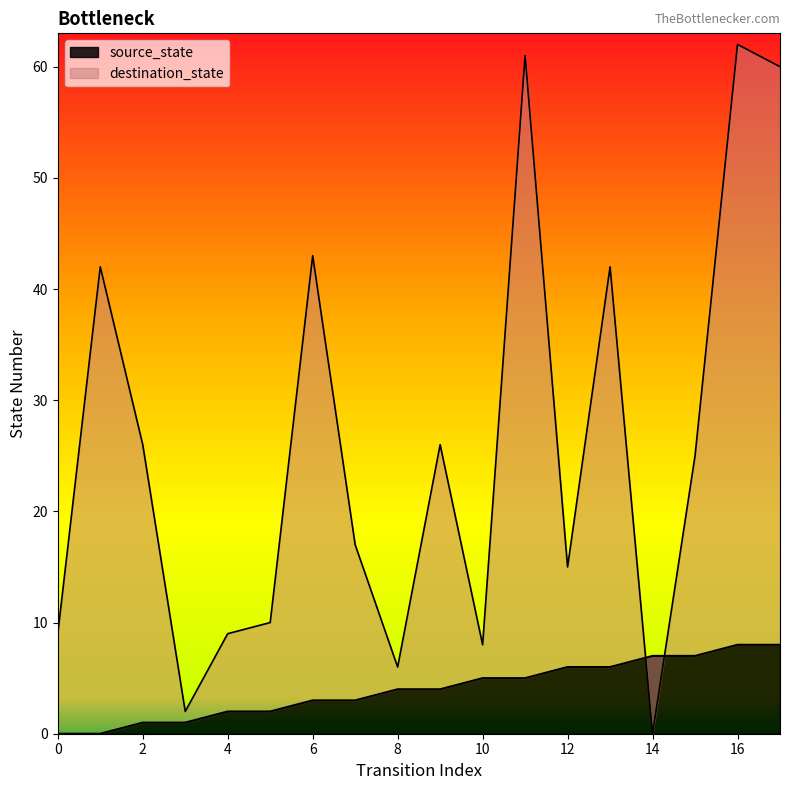

What is the difference between the maximum and second lowest values in the source_state series?

8